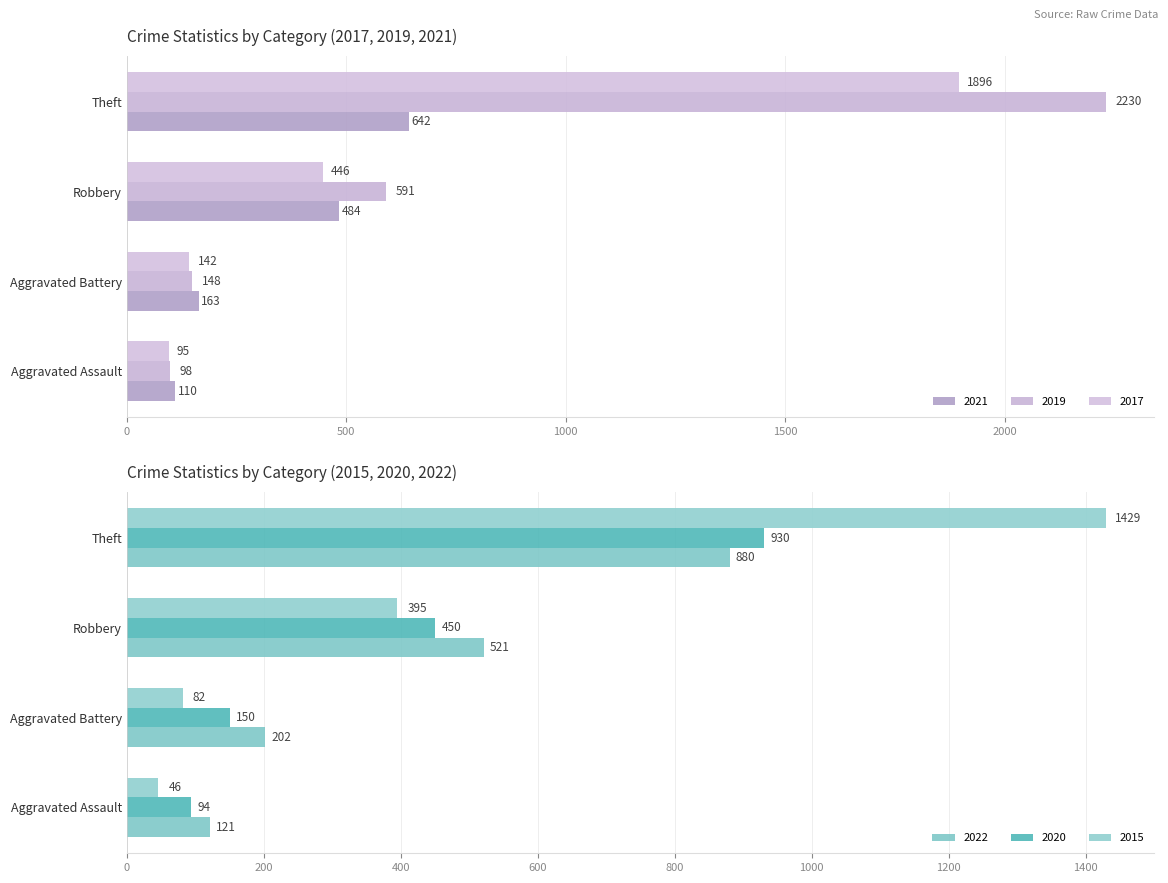

What is the greatest value displayed?

2230